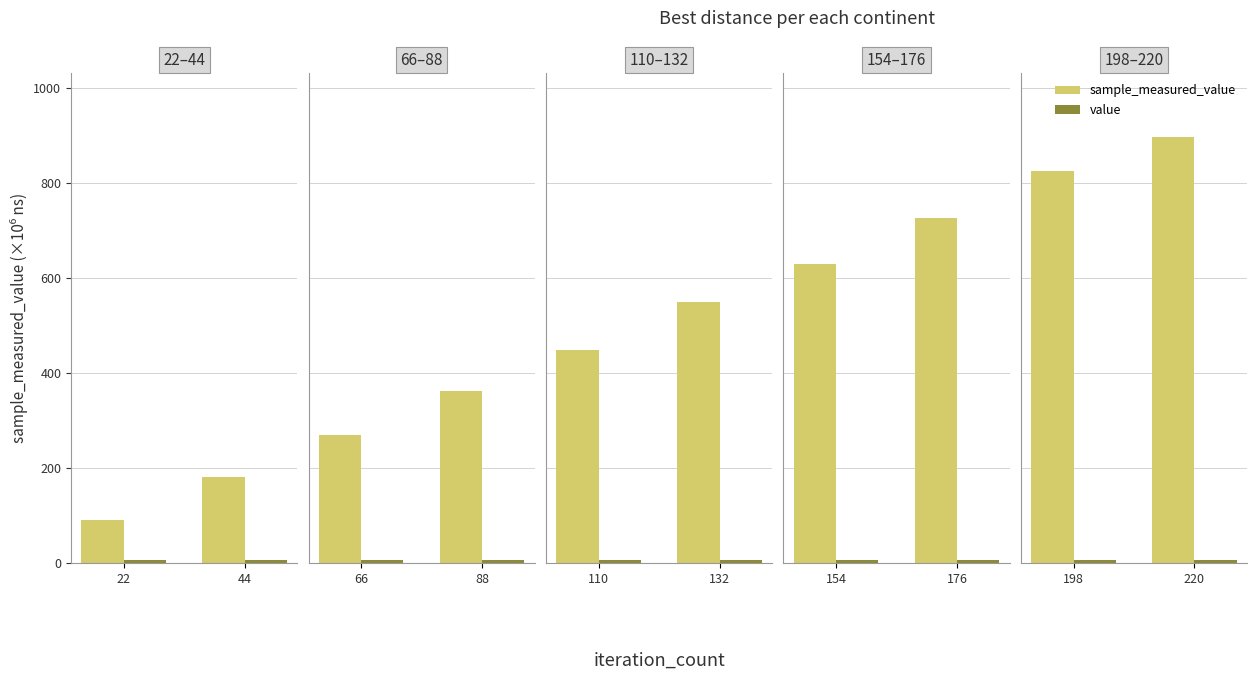

What are all the series names shown in the legend?

sample_measured_value, value